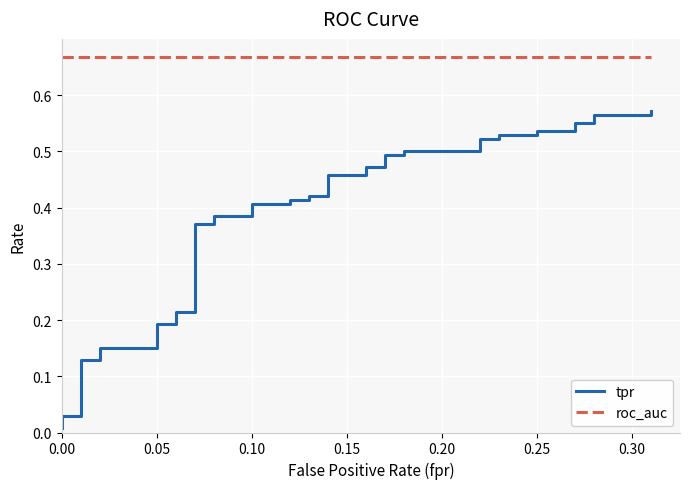

Is the value of tpr at 30 greater than the value of roc_auc at 0.15?

No